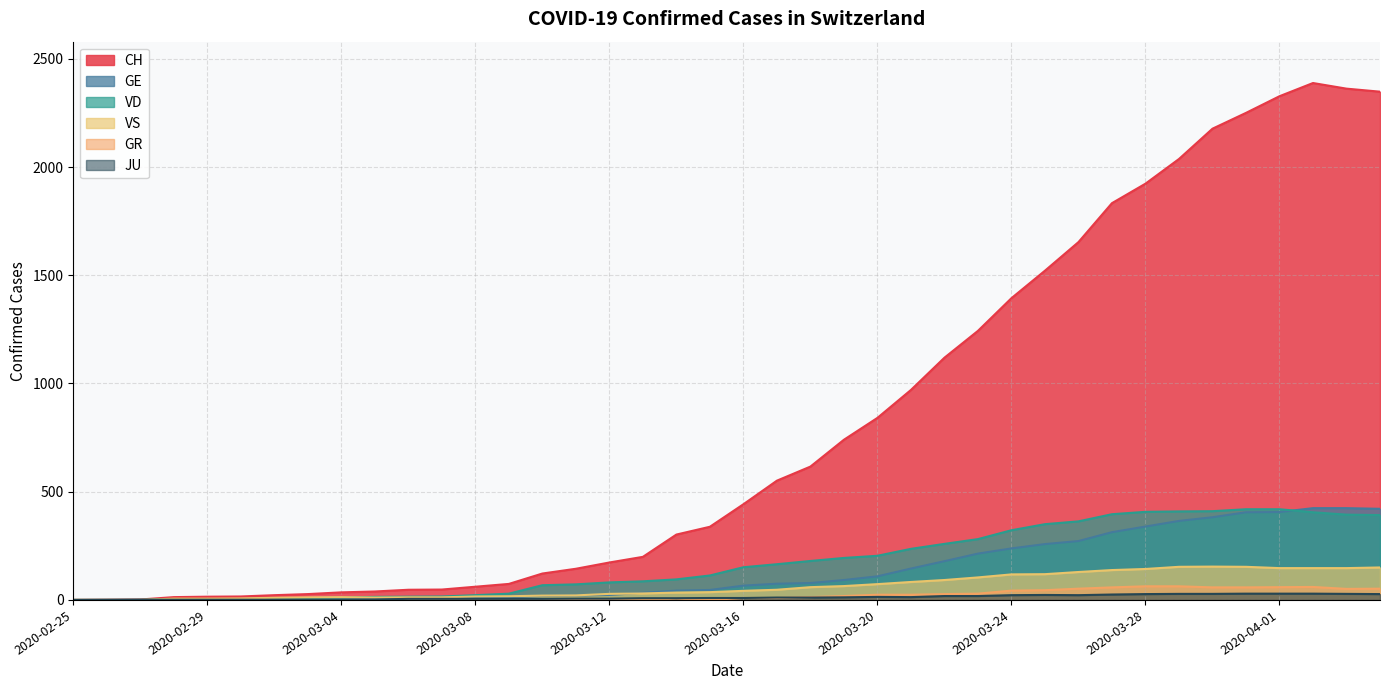

What is the label of the 22nd point from the left?

2020-03-17